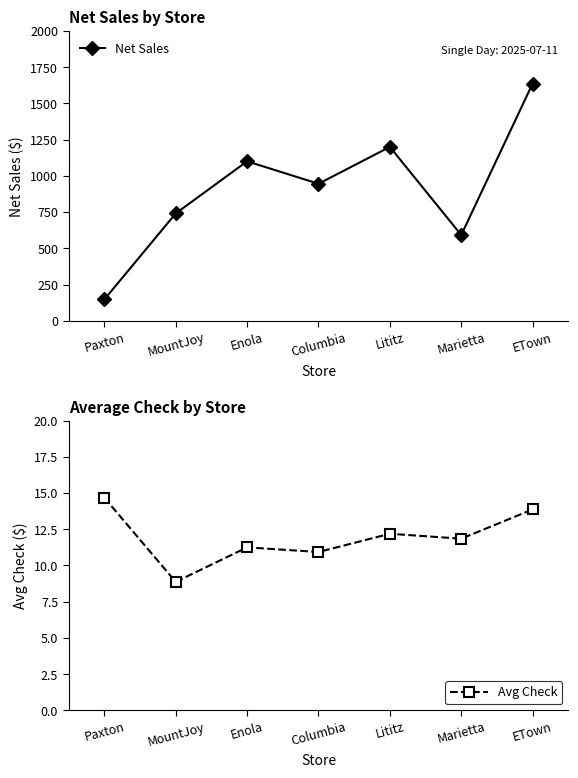

How many interior local peaks does the Net Sales series have?

2